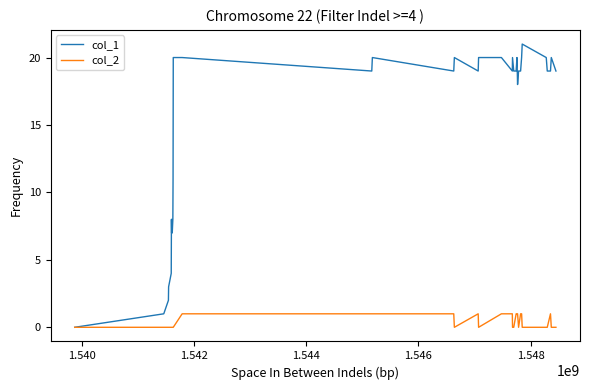

True or false: col_1 has more than 1 points higher than both neighbors.

True